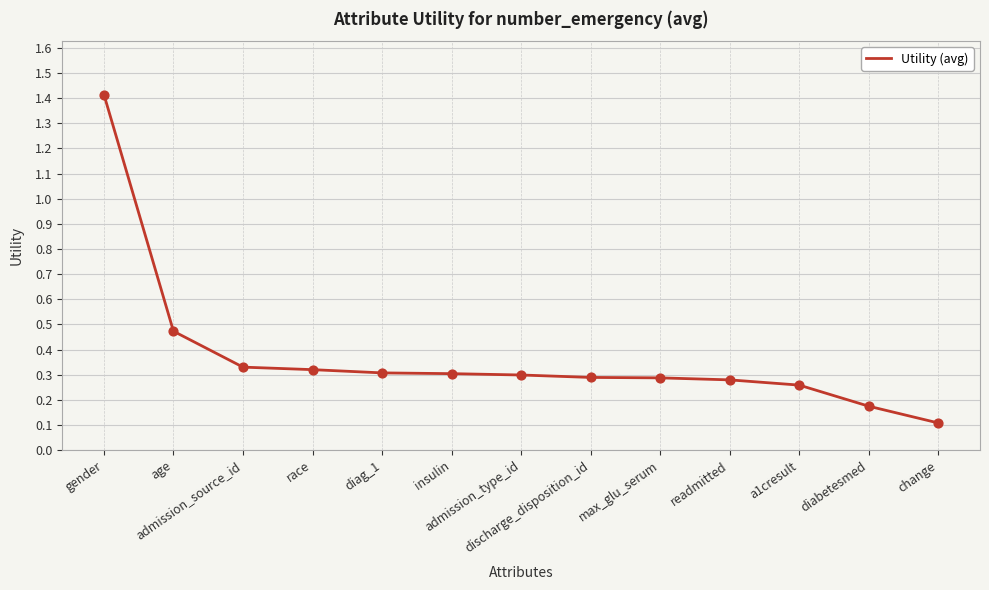

Which has a higher value, gender or max_glu_serum?

gender